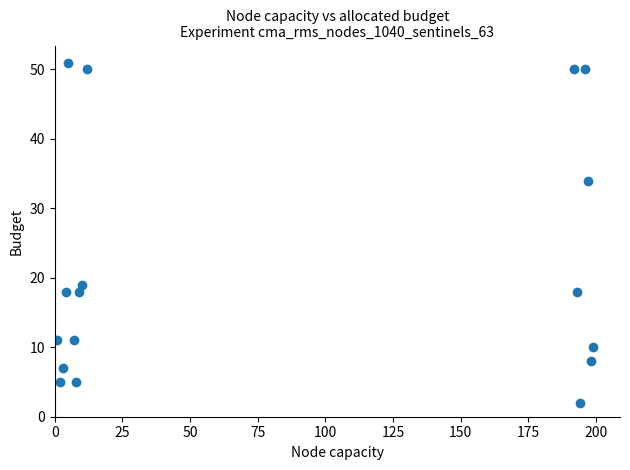

What Y value in the scatter plot is closest to 26?

19